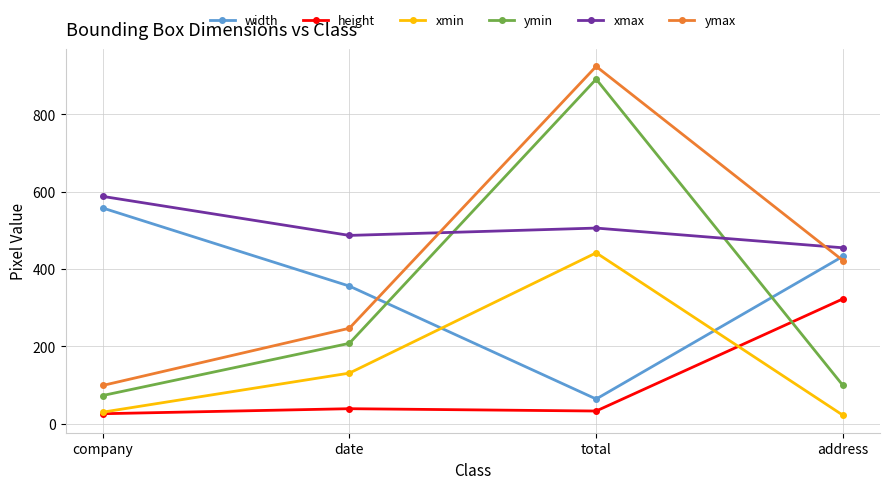

At which label is xmax closest to 521?

total